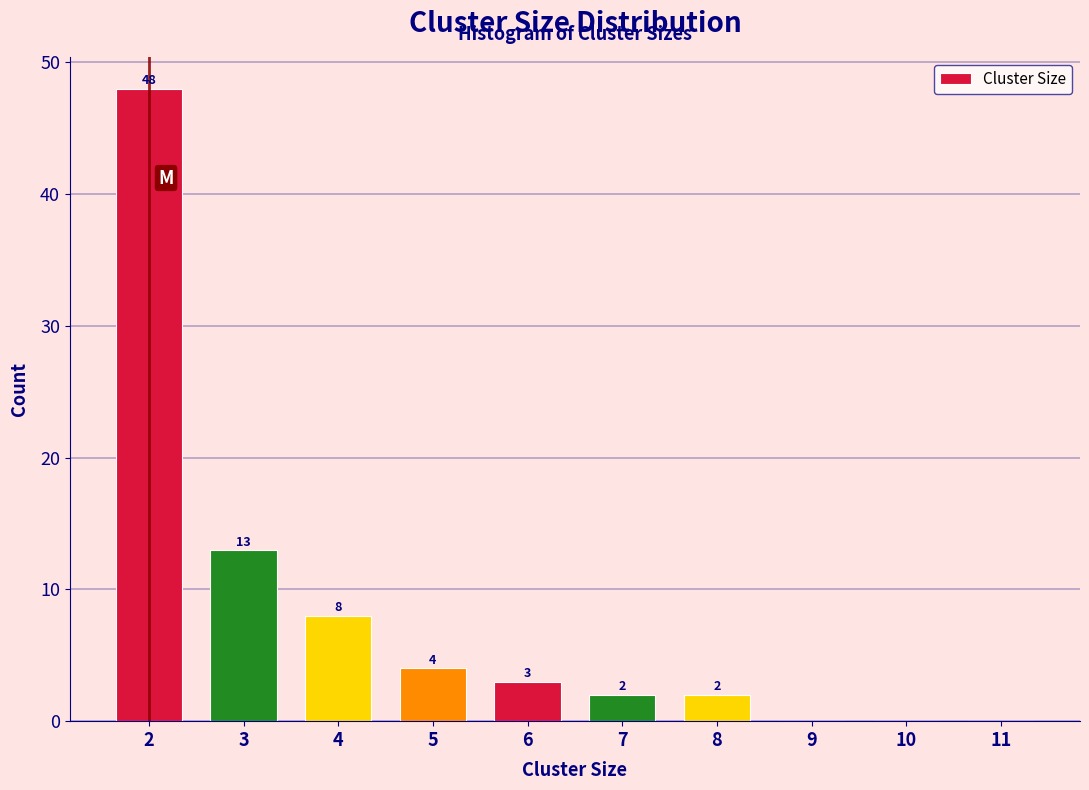

Reading left to right, what are all the values shown in this chart?

2=48	3=13	4=8	5=4	6=3	7=2	8=2	9=0	10=0	11=0